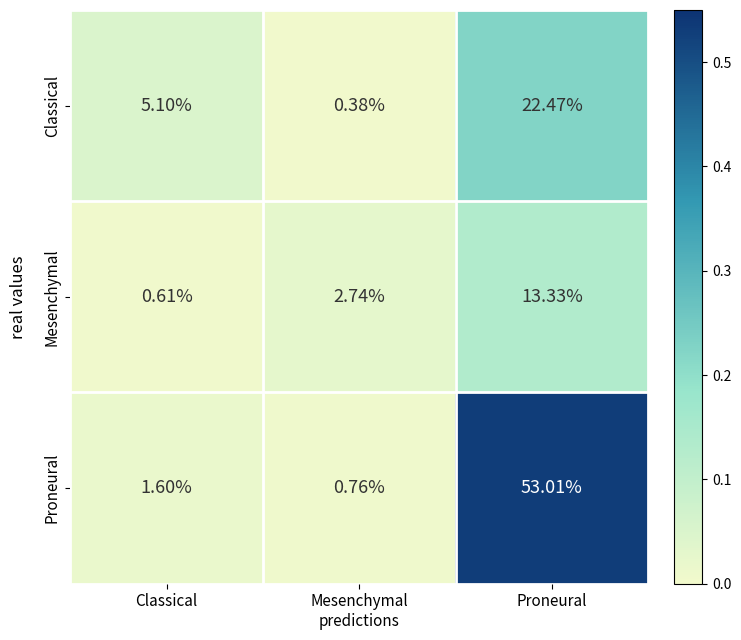

At which label is Classical closest to 11?

Classical